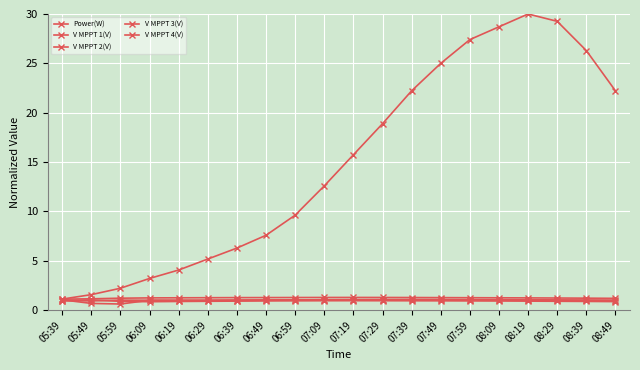

What is the value of the V MPPT 2(V) point at the 1st from the left?

1.1